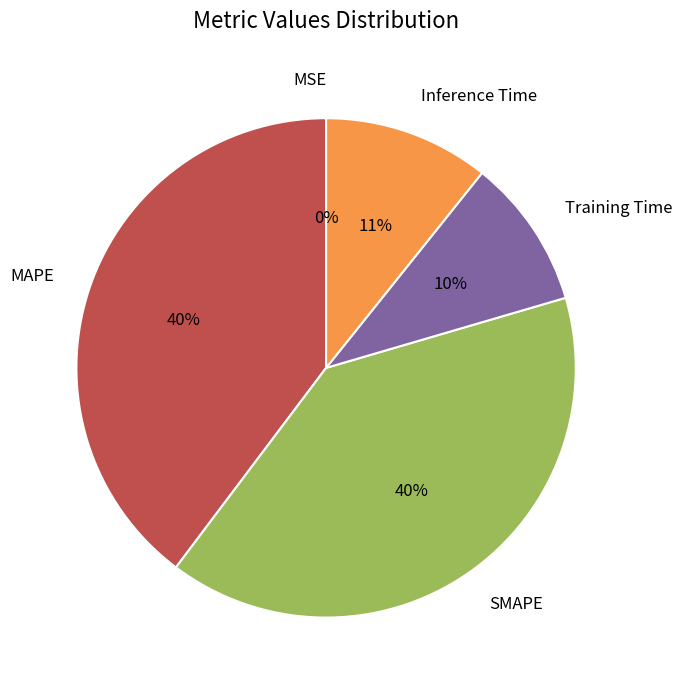

Is there a majority slice in this chart?

No